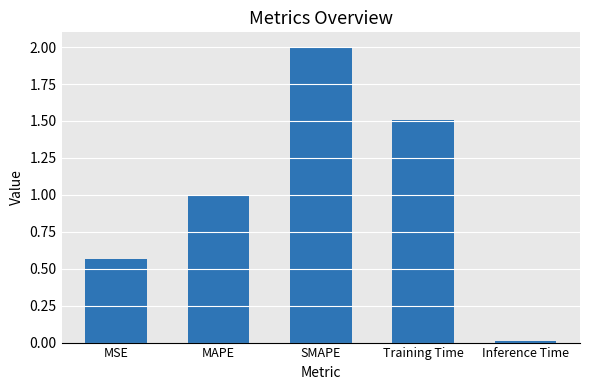

Rank the categories by value from lowest to highest.

Inference Time, MSE, MAPE, Training Time, SMAPE